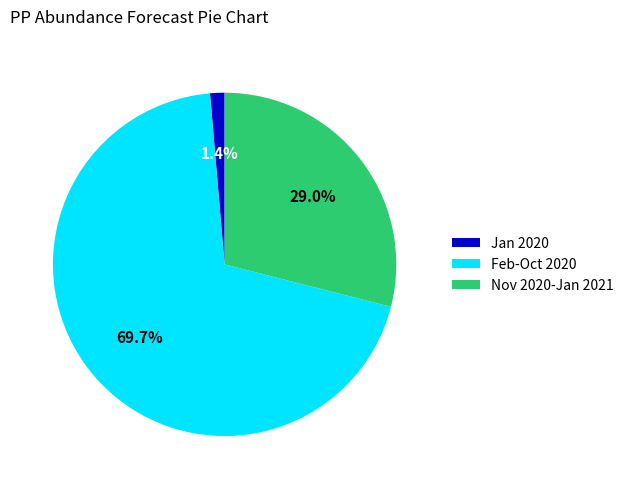

Which category has the smallest portion of the pie?

Jan 2020